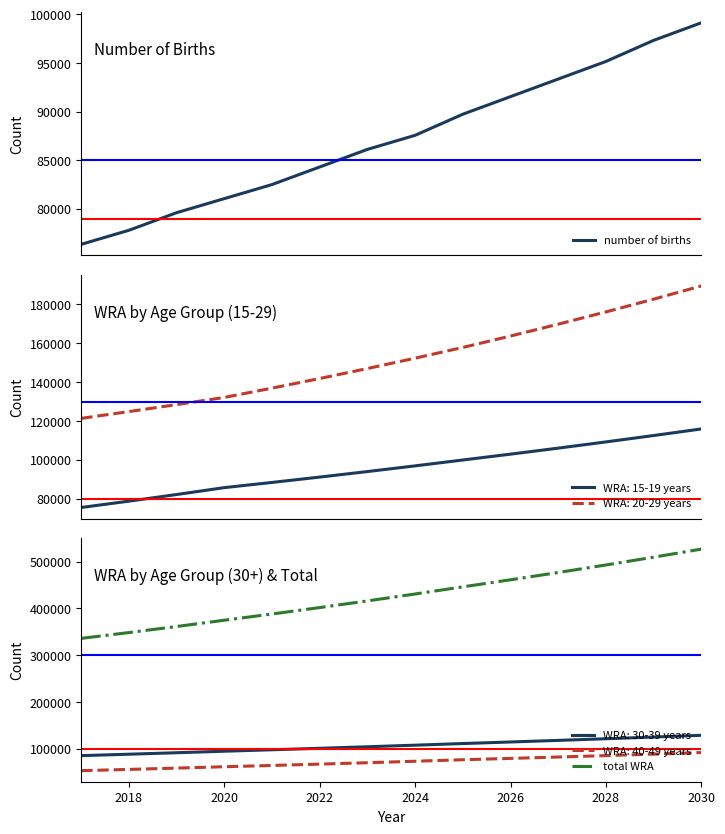

What is the maximum value for number of births?

99140.1